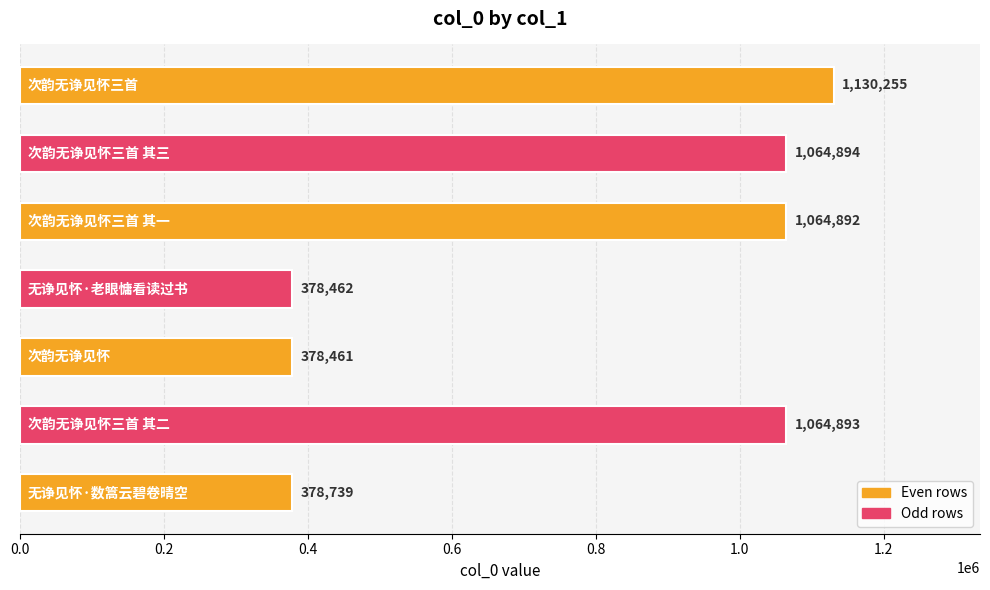

What is the difference between the maximum and minimum values?

751794